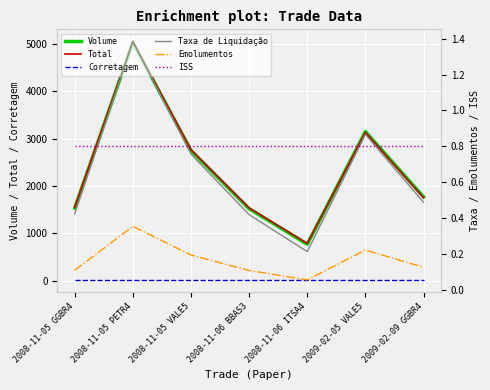

Count the number of categories in the chart.

7